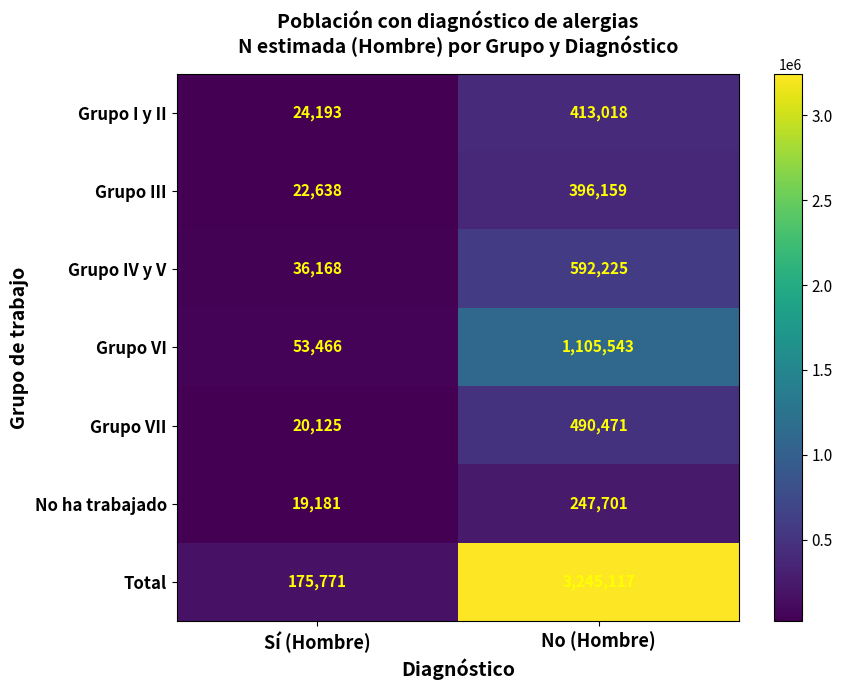

At which category does the chart reach its peak across all series?

No (Hombre)